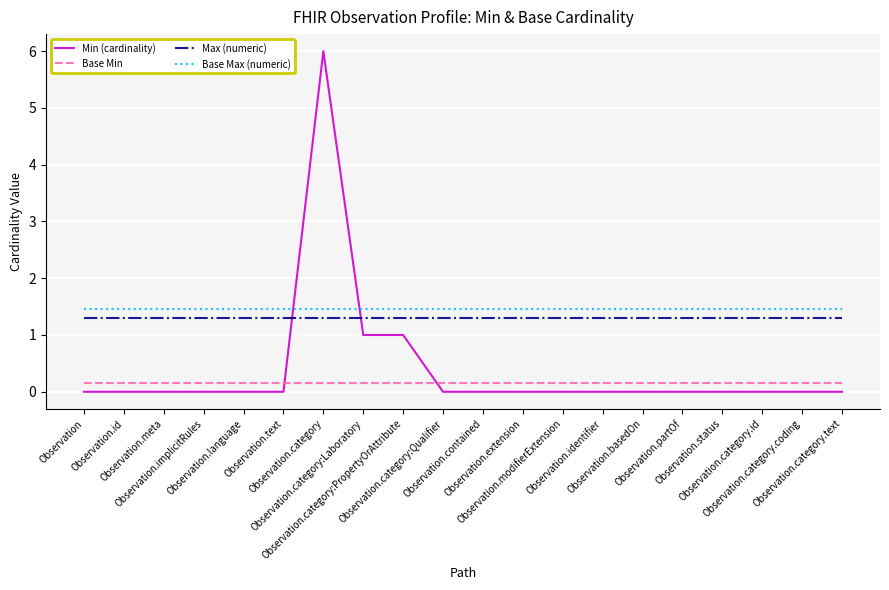

Does the chart display data point markers on the line(s)?

No